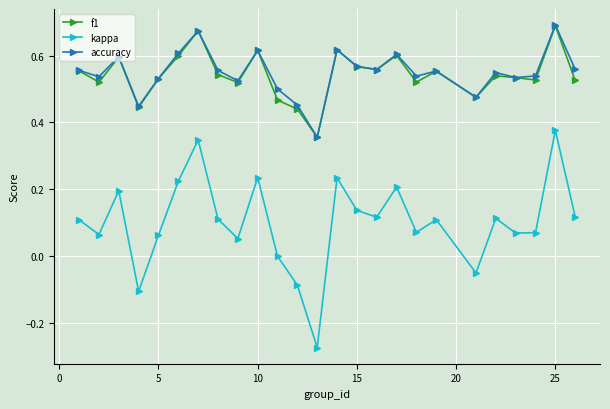

In kappa, how many points are lower than both neighbors (excluding endpoints)?

8